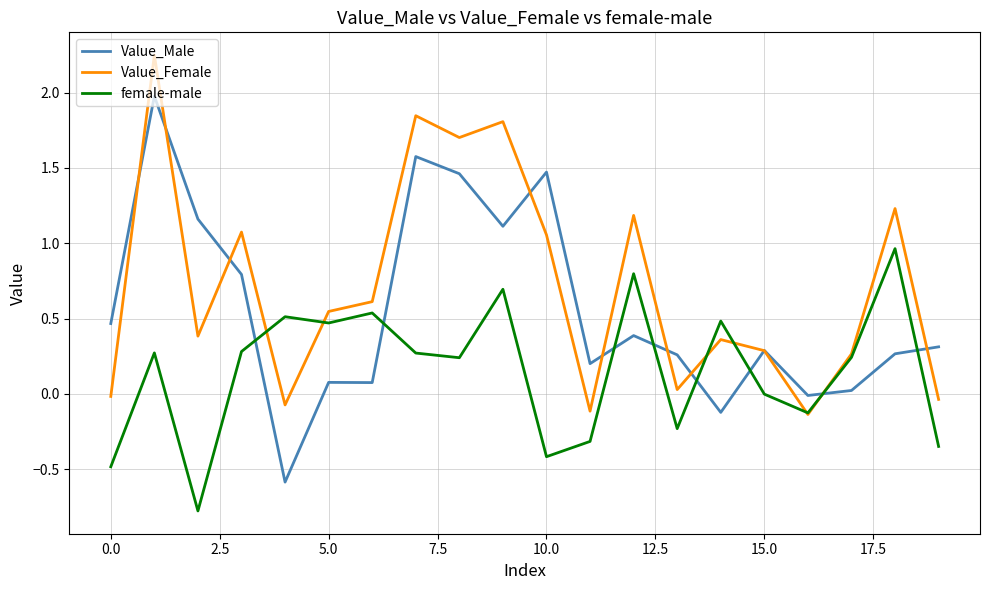

Which series has the largest total across all categories?

Value_Female